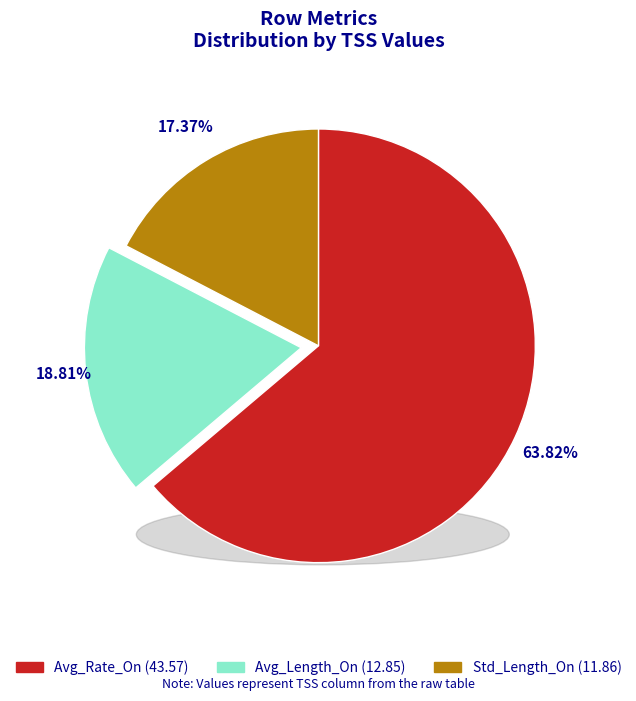

Which slice is the largest?

Avg_Rate_On